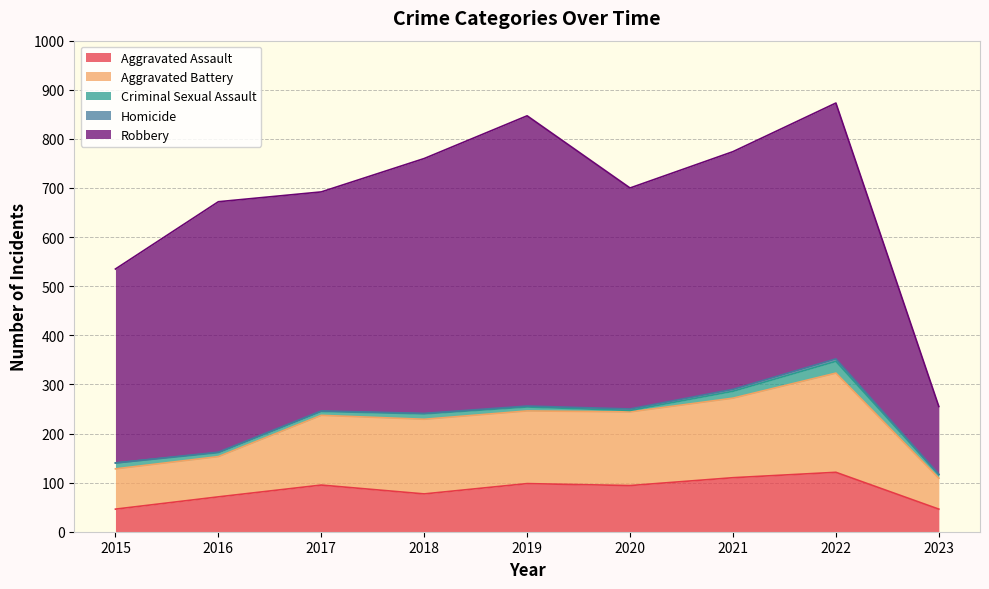

What is the sum of the Robbery values at 2016 and 2021?

994